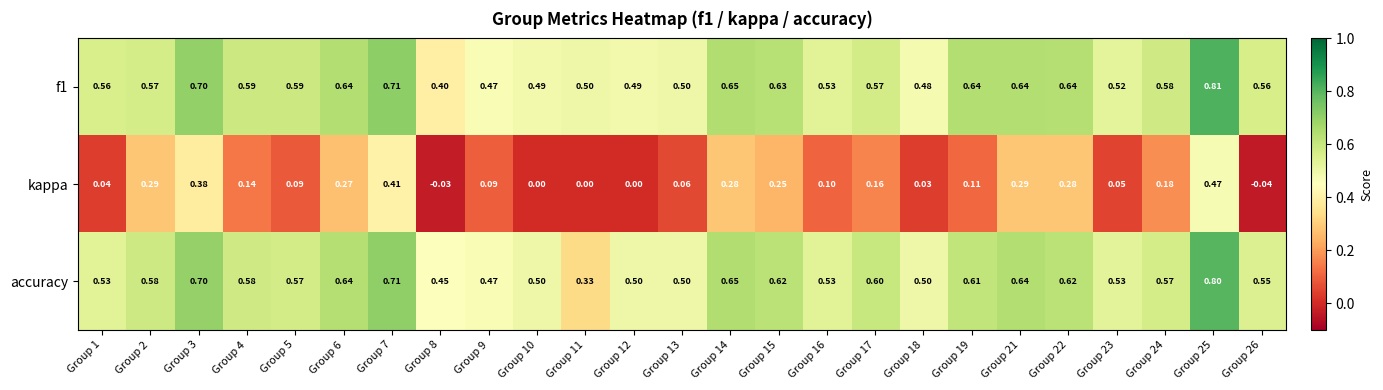

At how many categories does at least one series exceed 0?

25